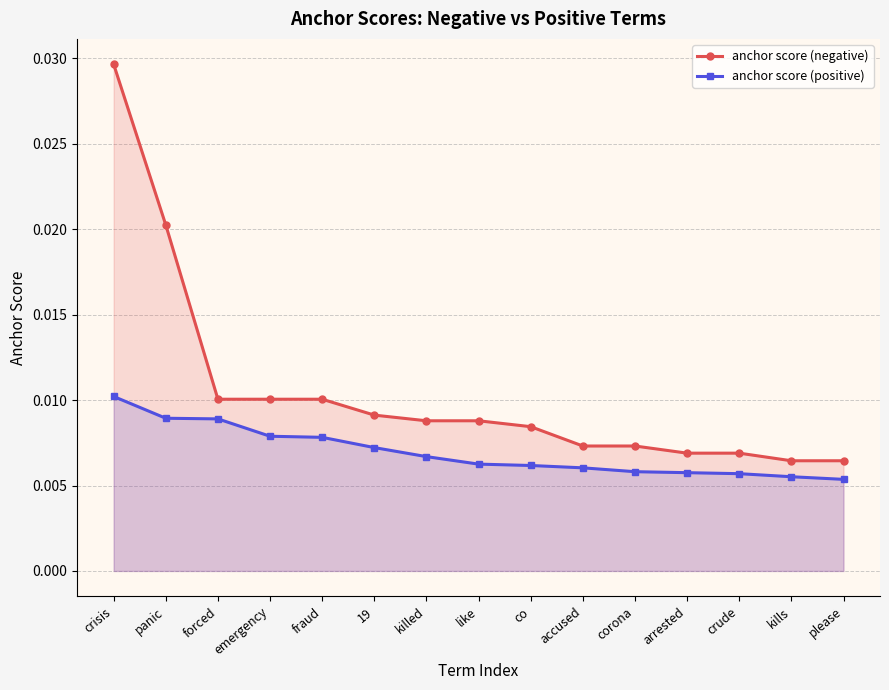

True or false: anchor score (positive) has more than 1 points higher than both neighbors.

False